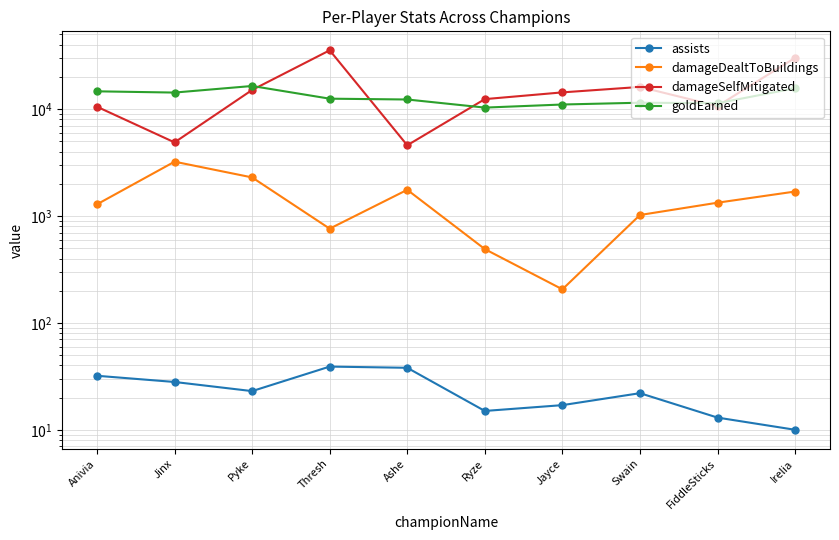

Where do damageSelfMitigated and goldEarned first cross each other?

Pyke and Thresh